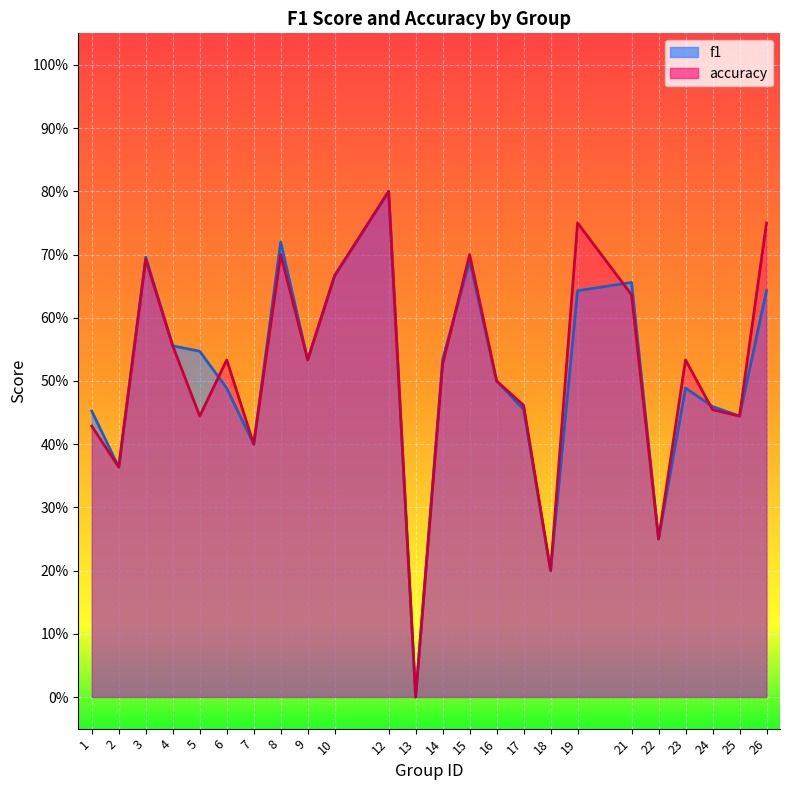

At which category is the sum across all series the highest?

12